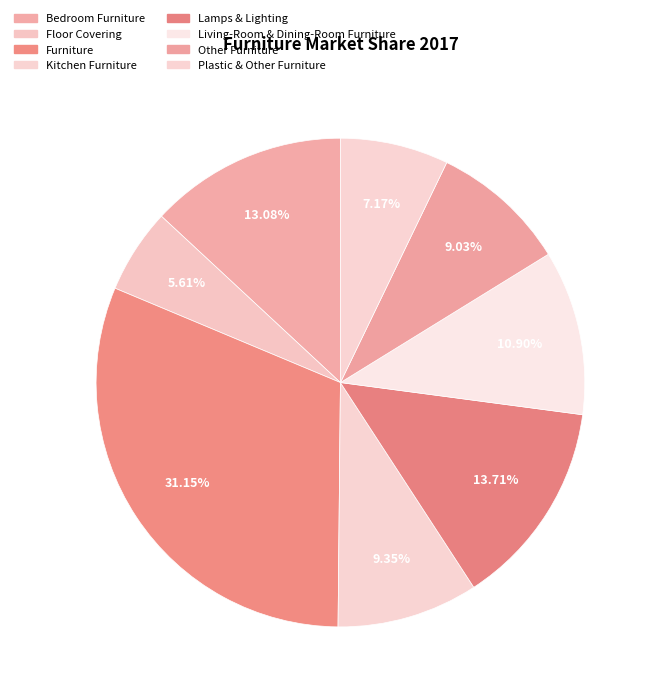

Is it true that Bedroom Furniture is 1% of the pie?

False